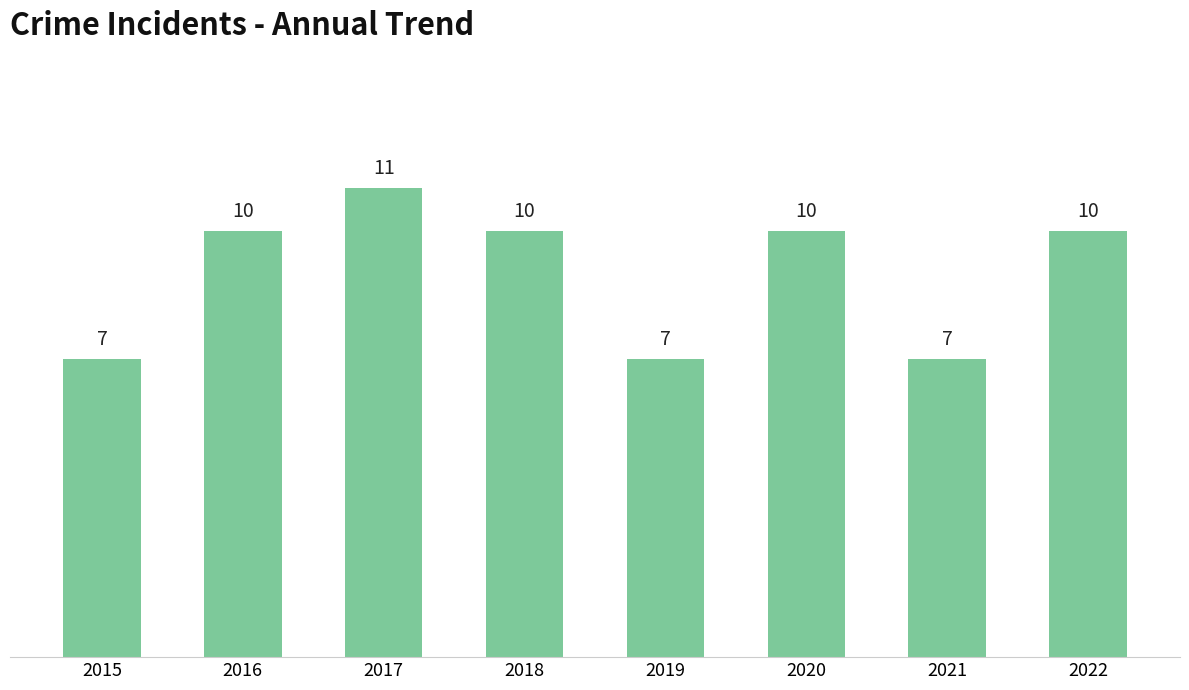

The chart shows a value of 17 at 2018. True or false?

False